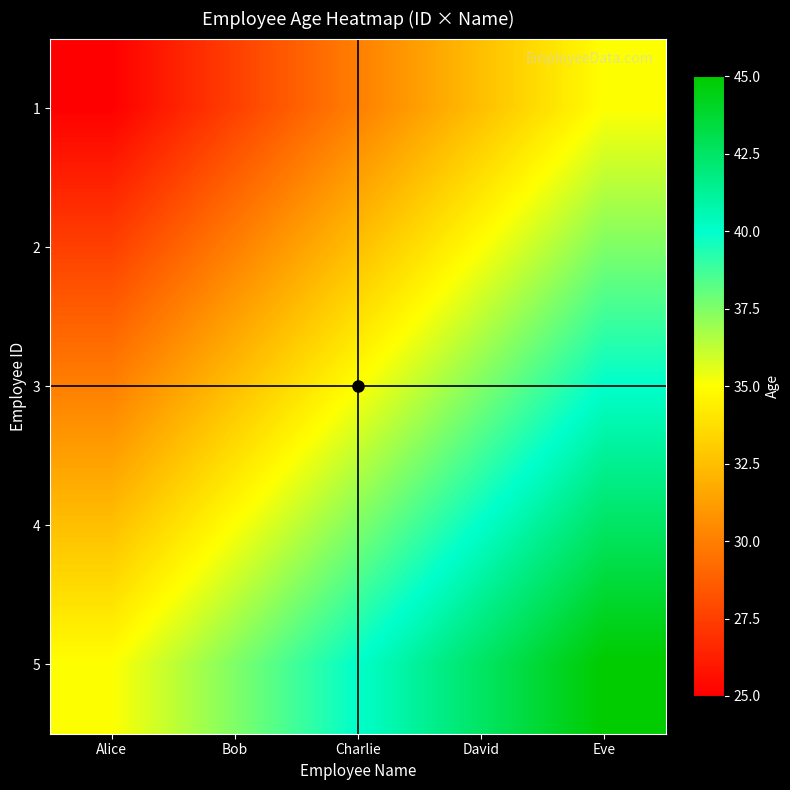

Rank the series by their average value, from highest to lowest.

5, 4, 3, 2, 1